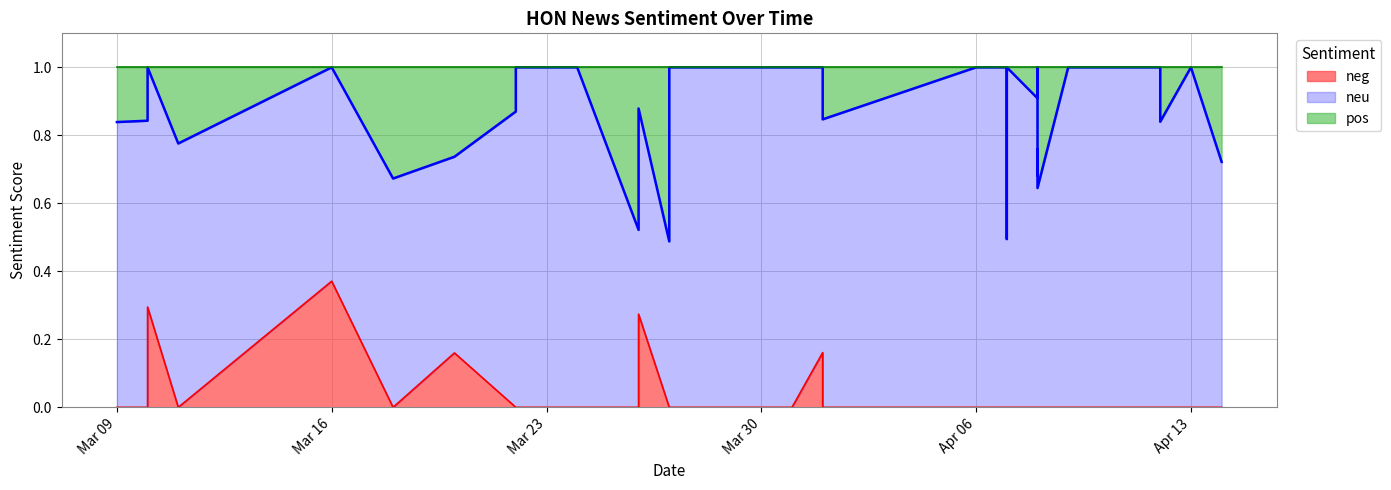

Is the value of neu at 2021-03-27 greater than the value of pos at 2021-04-01?

Yes